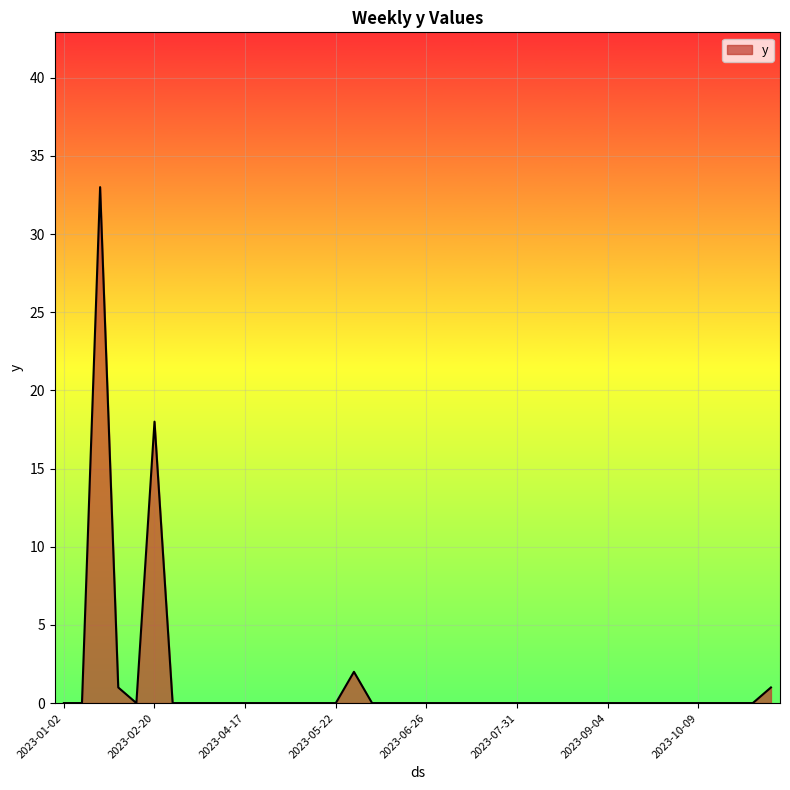

What is the greatest value displayed?

33